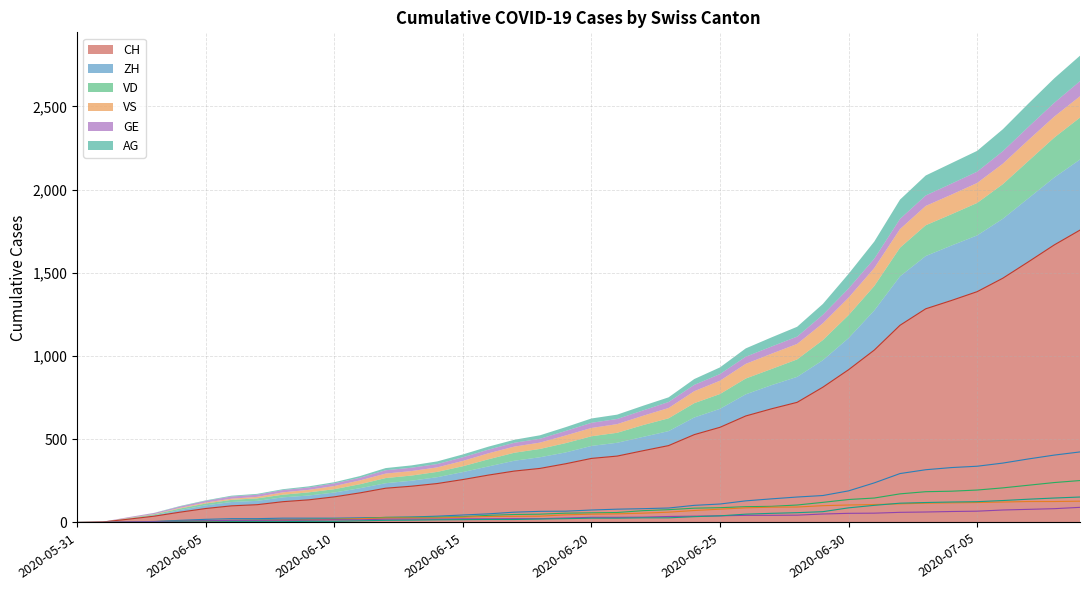

What is the sum of the VS values at 2020-06-23 and 2020-06-17?

99